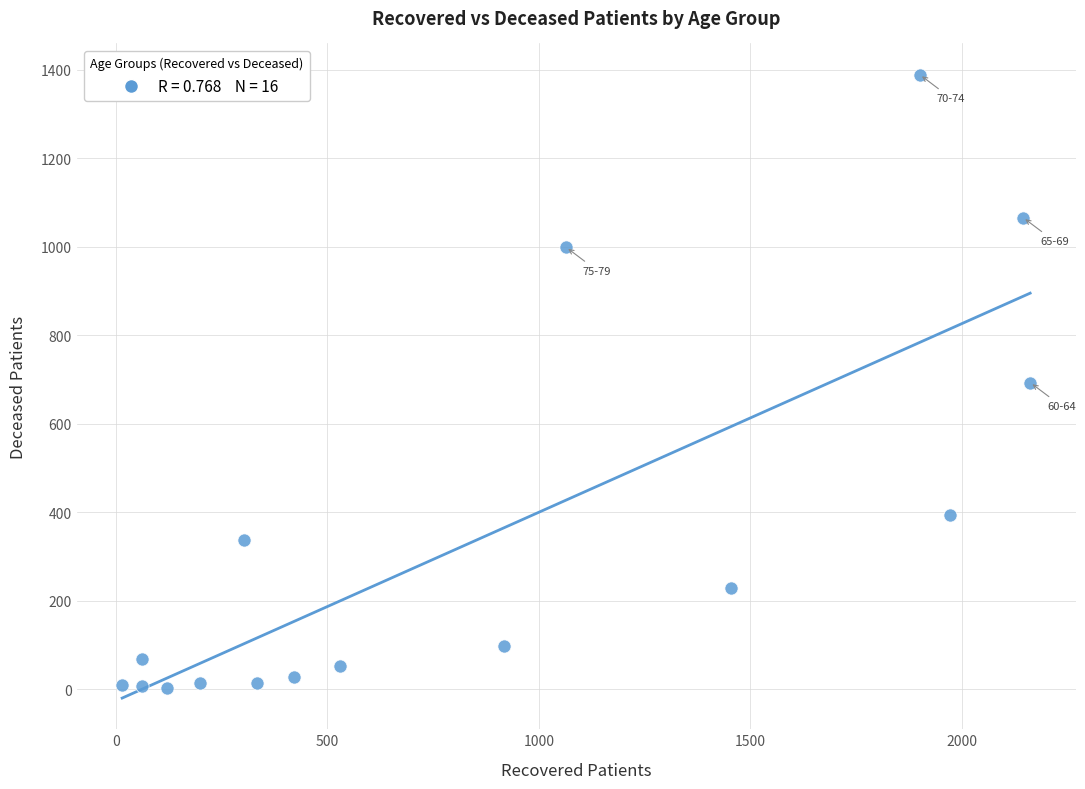

What is the range of Y values (max minus min)?

1387